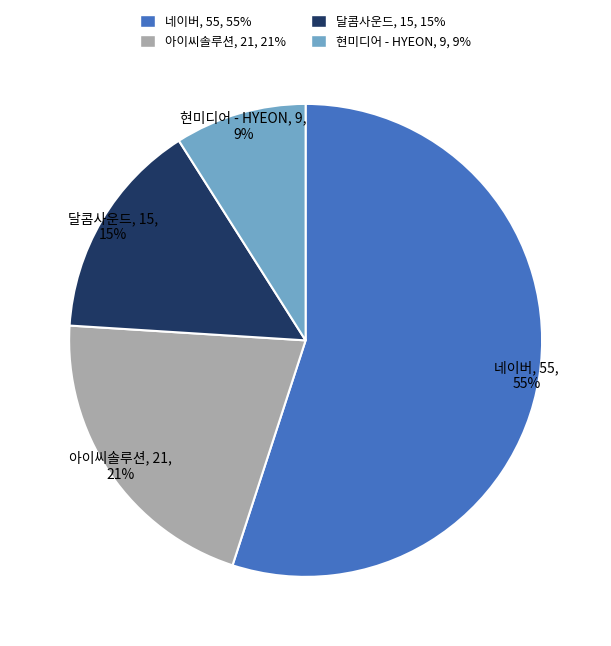

To the nearest percent, what is the difference between the 네이버 and 아이씨솔루션 slice percentages?

34%